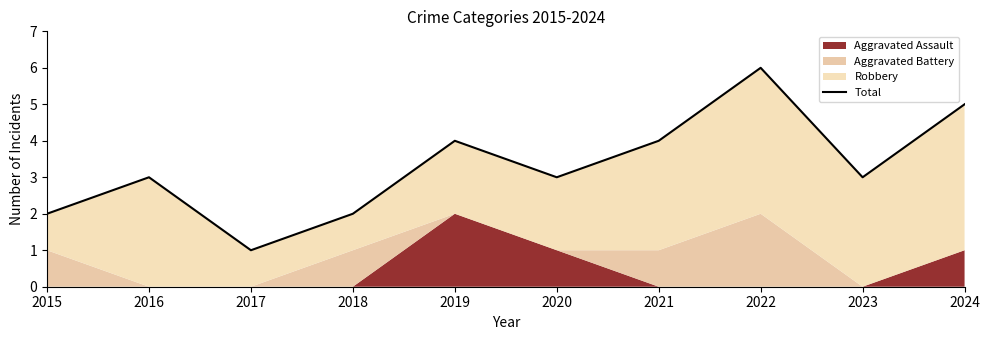

Reading right to left, extract all data points from this chart.

5	3	6	4	3	4	2	1	3	2